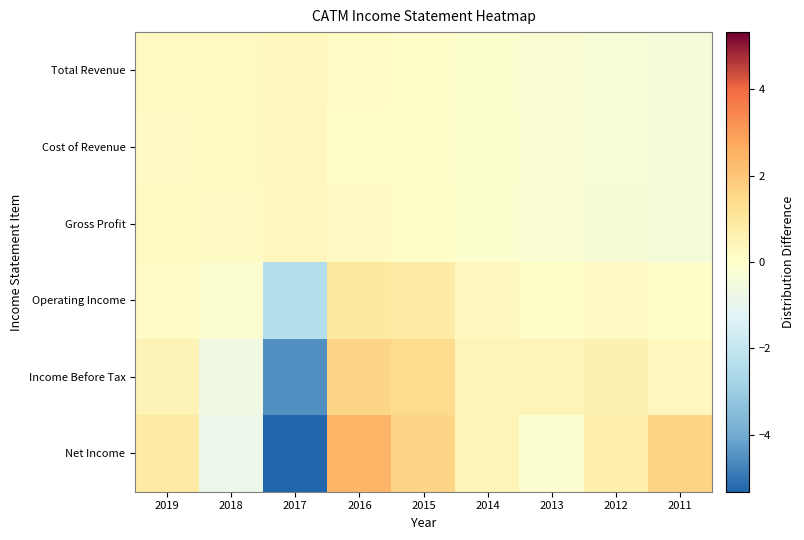

What is the spread (max minus min) of values at 2012?

1.0